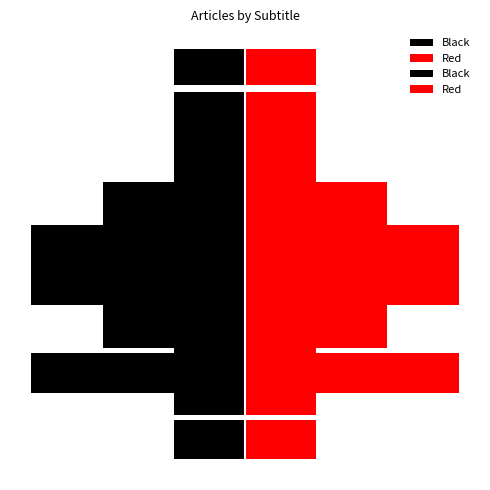

What is the value of the Black bar at the 1st from the left?

-1